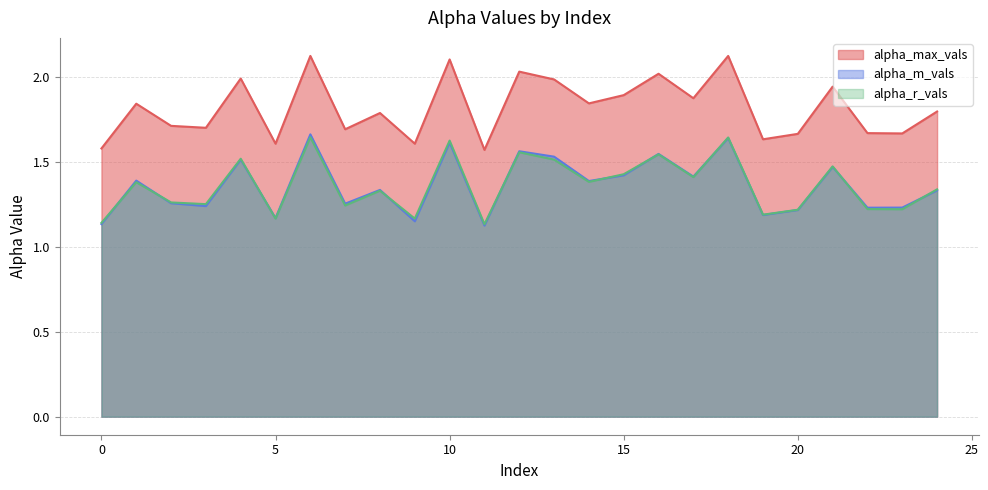

True or false: alpha_max_vals has more than 1 points higher than both neighbors.

True